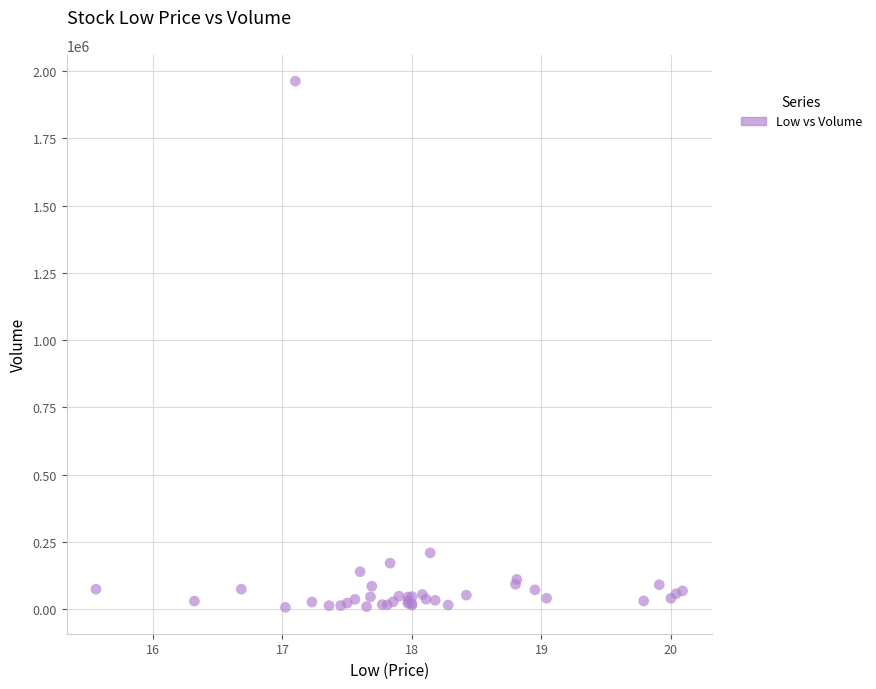

What Y value in the scatter plot is closest to 984950?

209400